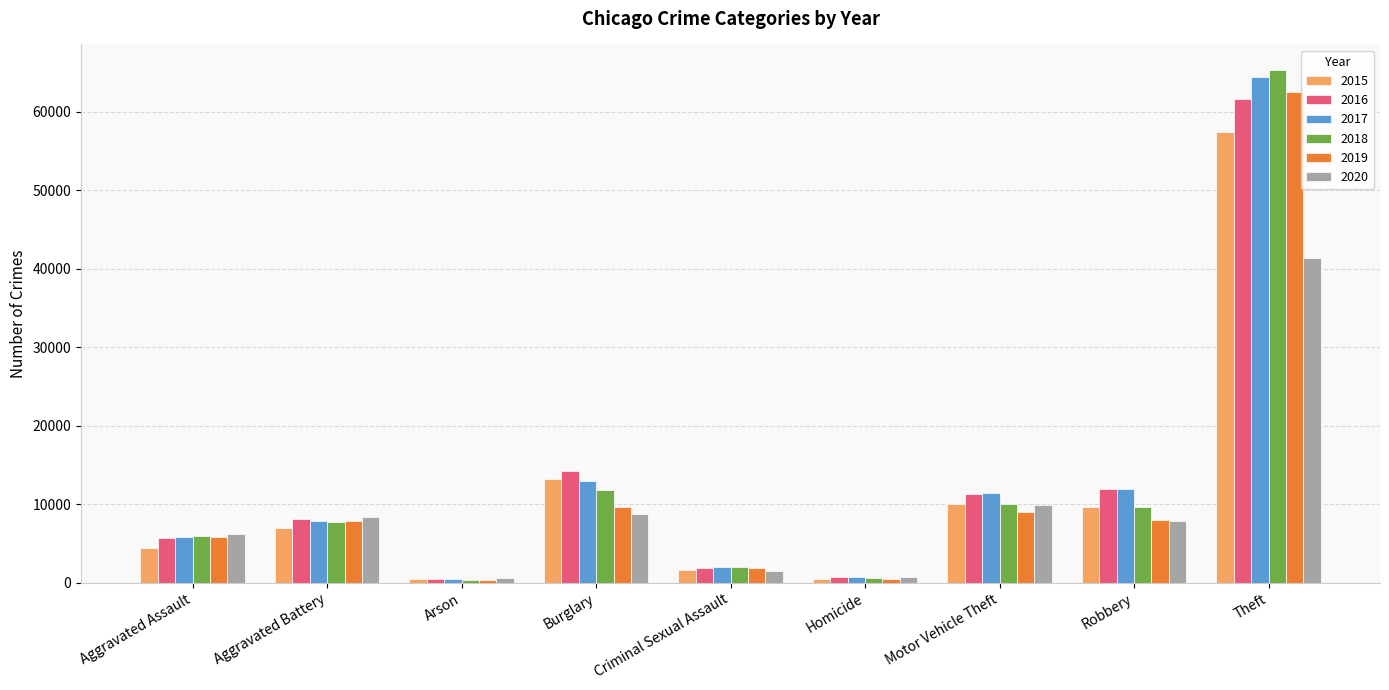

What is the greatest value displayed?

65285